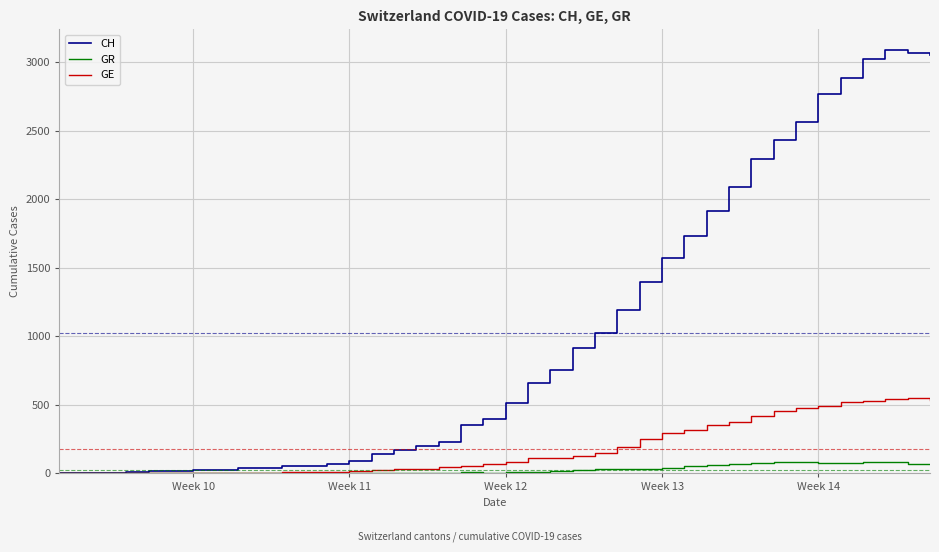

List the series in order of their overall mean, lowest first.

GR, GE, CH